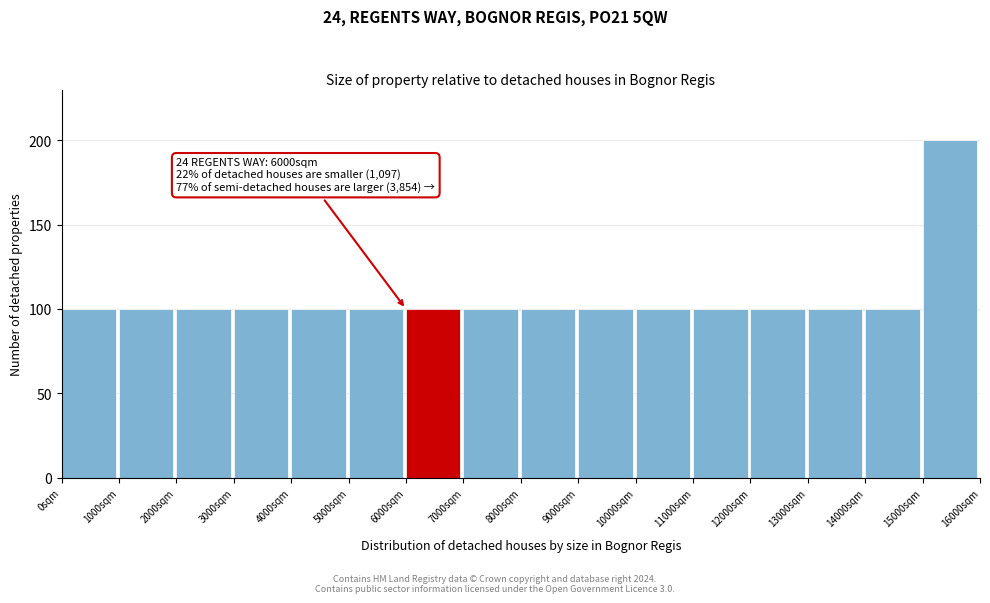

Which range on the x-axis has the tallest bar?

15000 to 16000